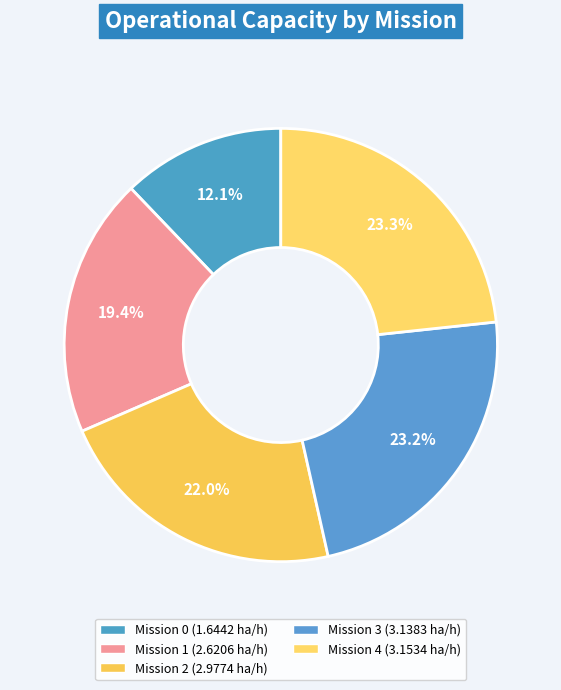

Count the number of slices in the pie.

5